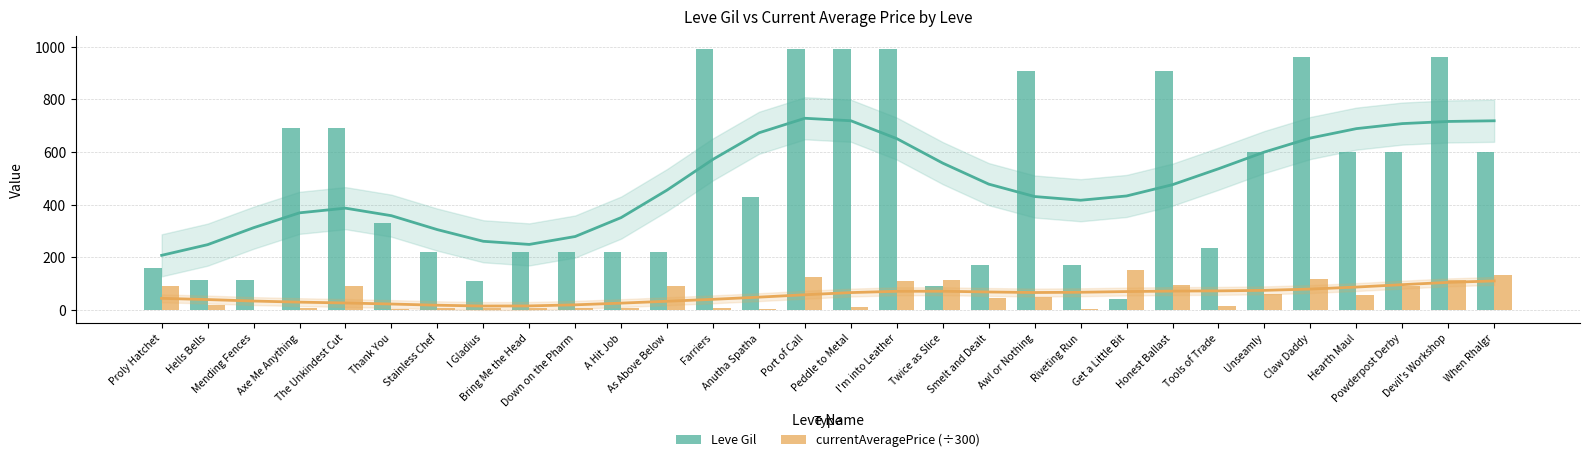

What is the approximate value of Leve Gil at Stainless Chef?

220.0